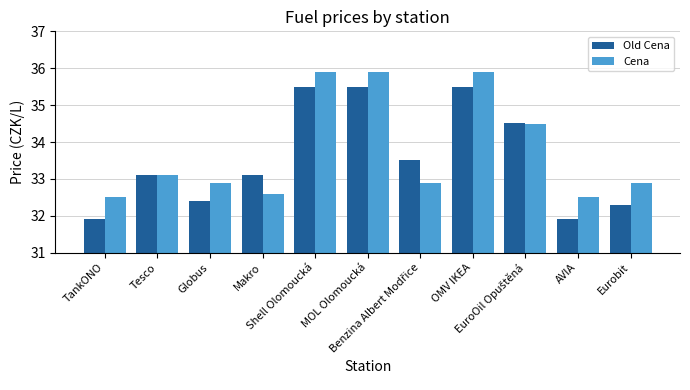

The value of Cena at Tesco is 33.1. True or false?

True